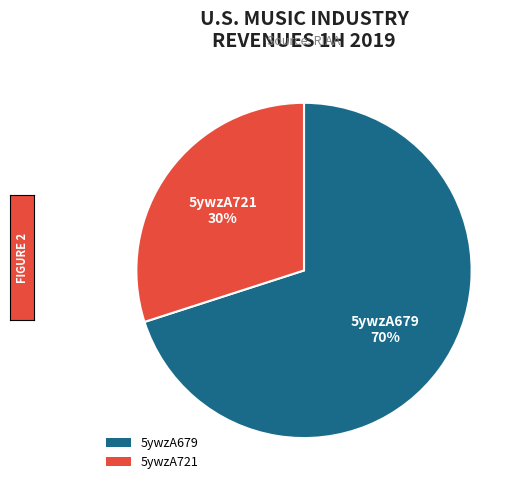

Which category has the smallest portion of the pie?

5ywzA721